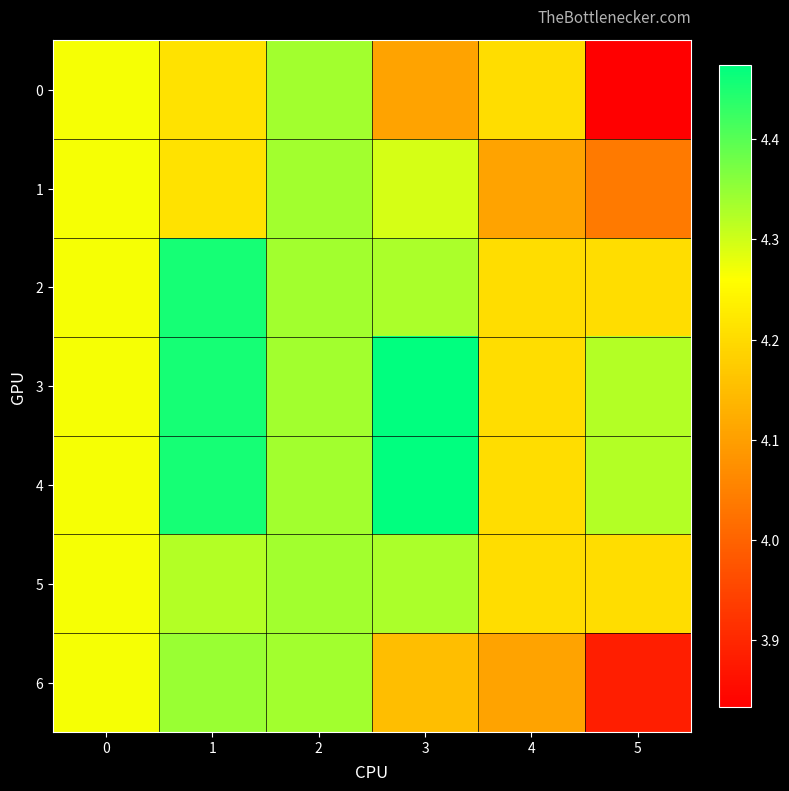

At 0, list the series in order from largest to smallest.

0, 1, 2, 3, 4, 5, 6